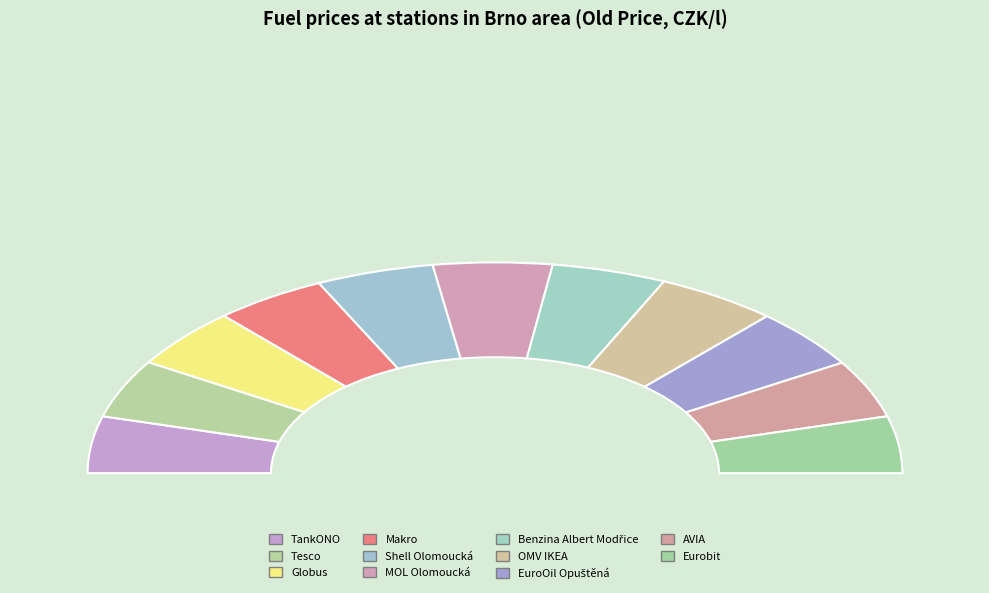

Does Benzina Albert Modřice represent more than half of the total?

No